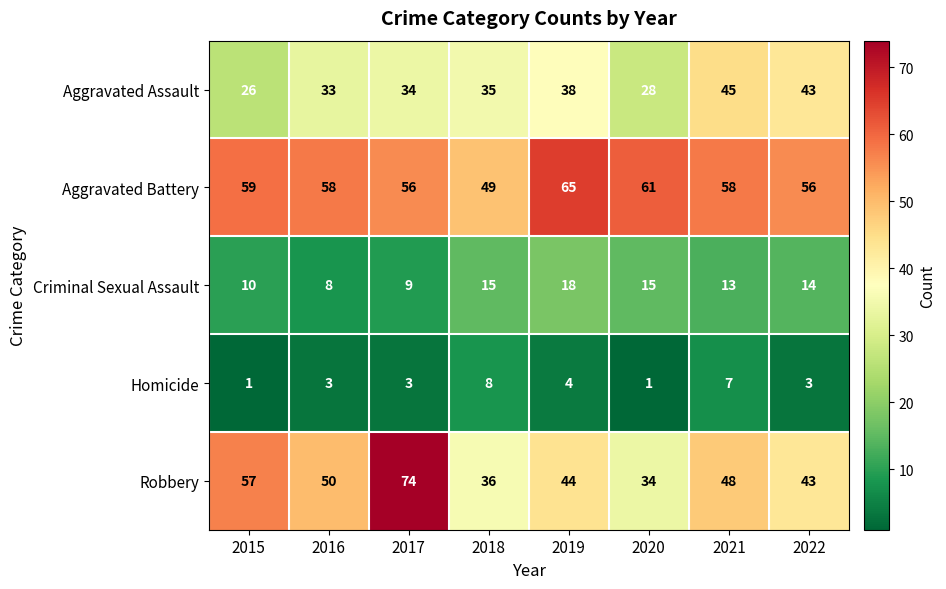

Count the number of categories in the chart.

8